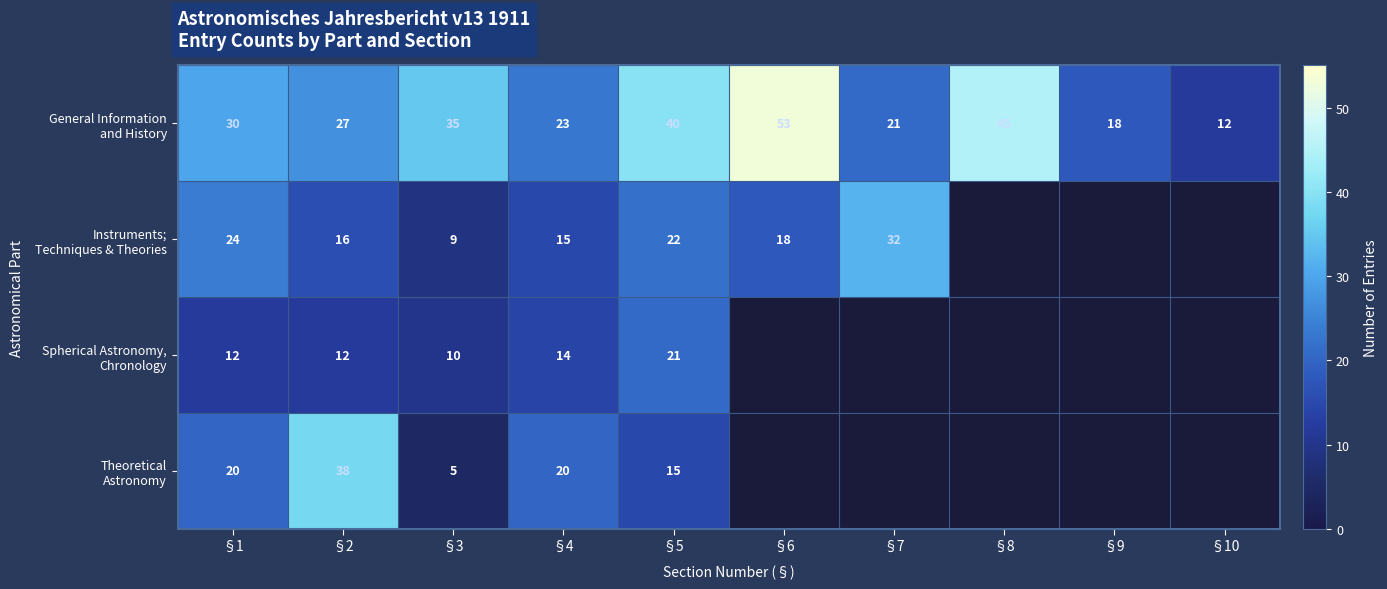

What is the spread (max minus min) of values at §4?

9